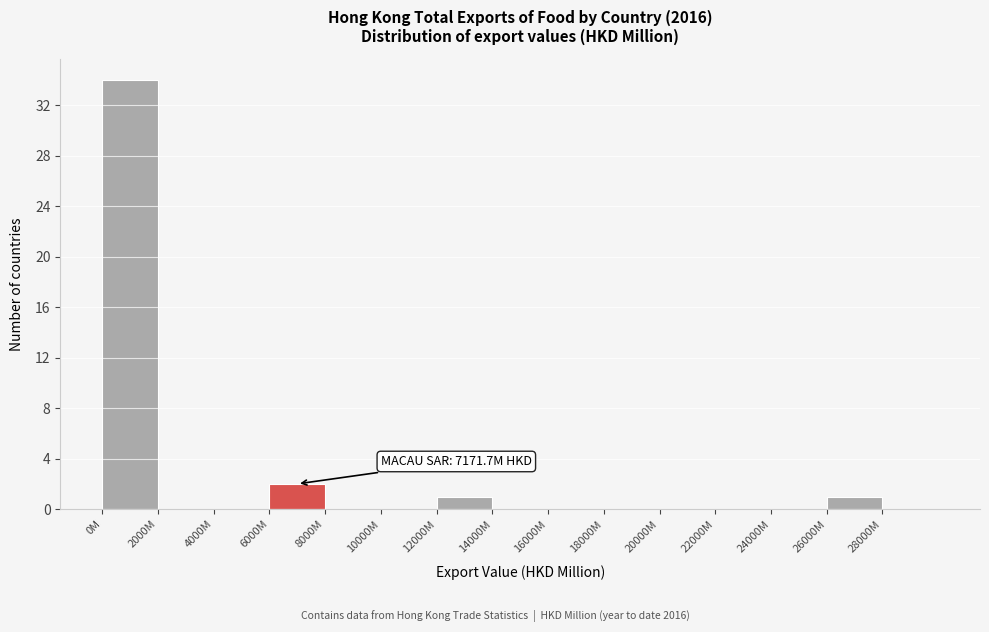

Reading right to left, what are all the values shown in this chart?

28000M=0	26000M=1	24000M=0	22000M=0	20000M=0	18000M=0	16000M=0	14000M=0	12000M=1	10000M=0	8000M=0	6000M=2	4000M=0	2000M=0	0M=34